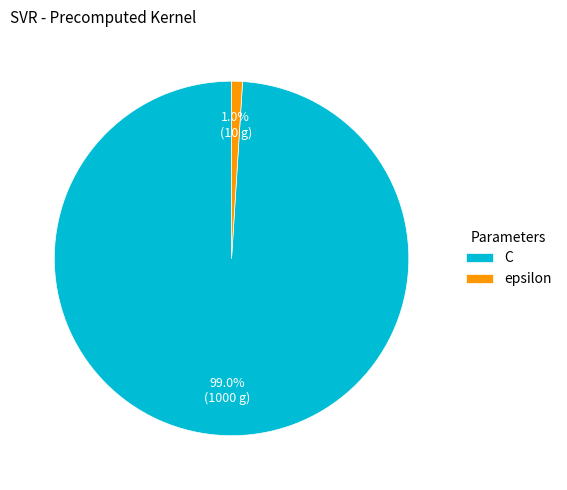

Is there any slice that represents more than half of the pie?

Yes